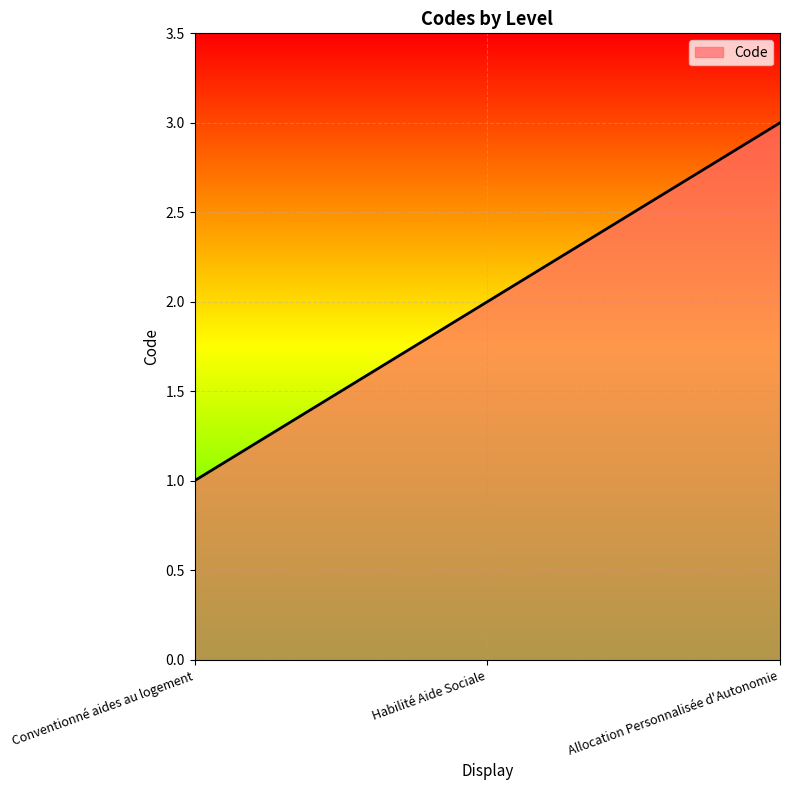

Rank the categories by value from lowest to highest.

Conventionné aides au logement, Habilité Aide Sociale, Allocation Personnalisée d'Autonomie